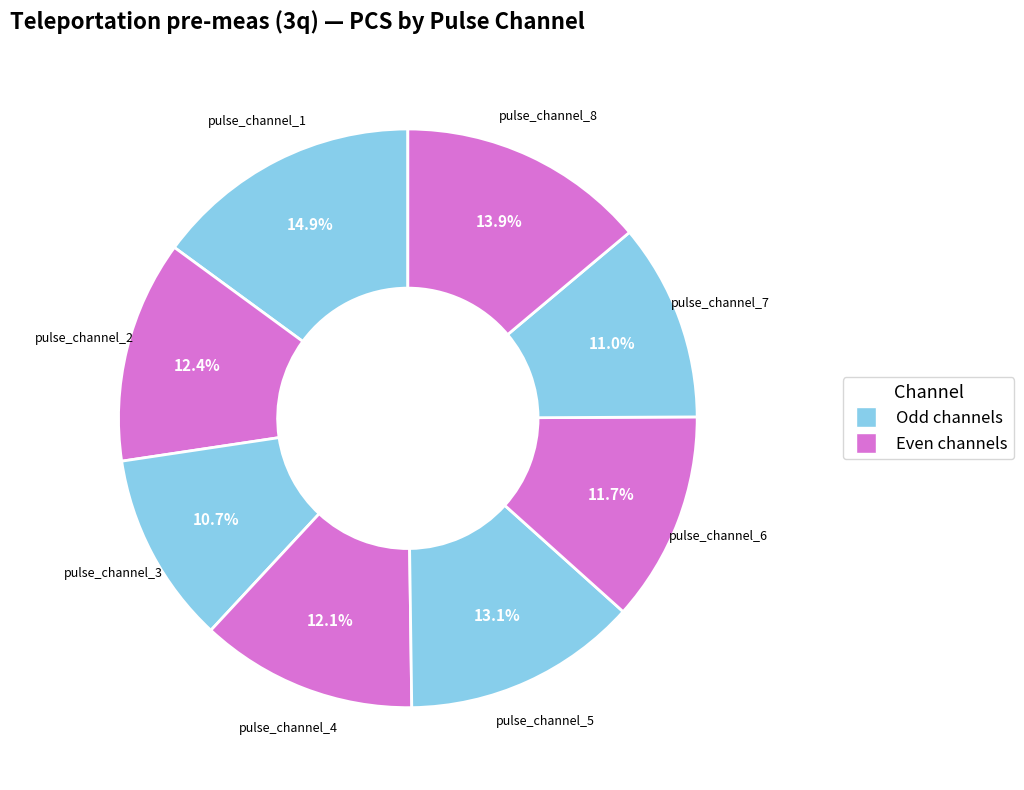

How many slices are in this pie chart?

8